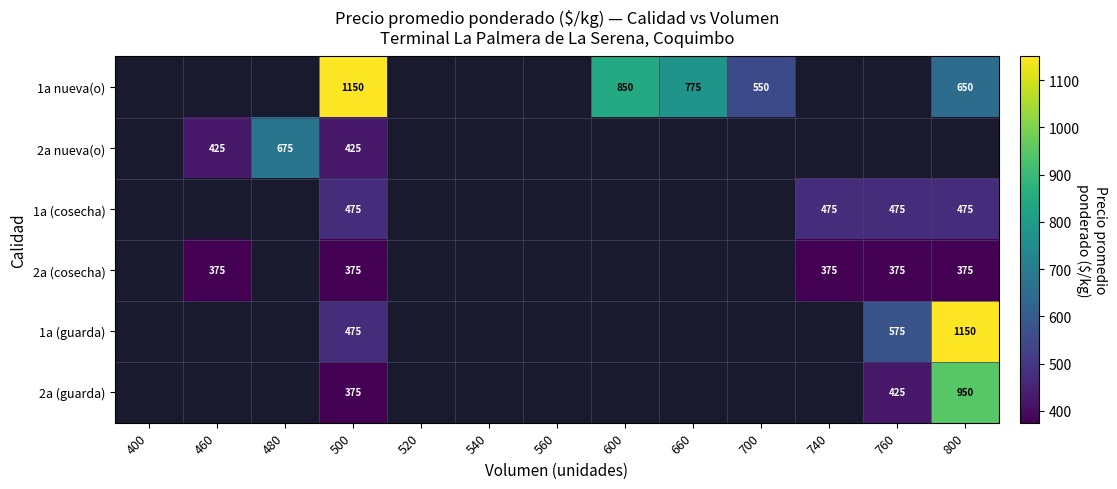

What is the minimum value shown in the chart?

375.0